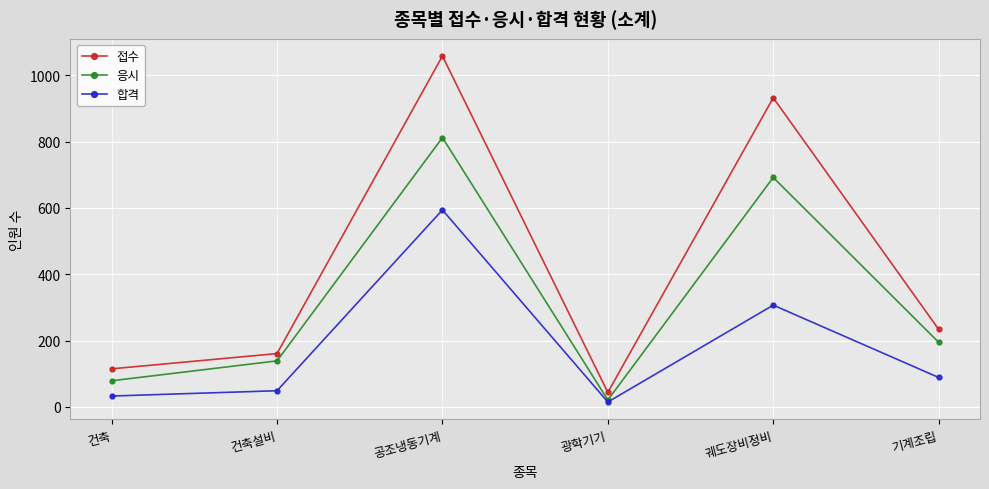

Is it true that 응시 equals 692 at 궤도장비정비?

True